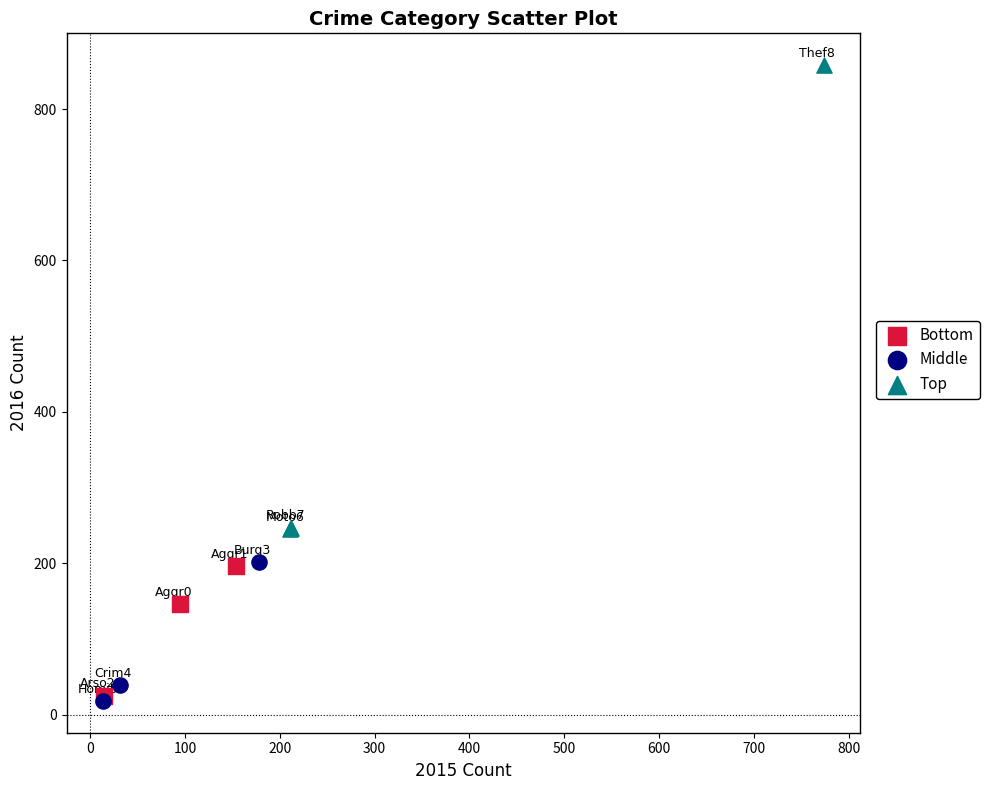

Which series contains the highest Y value?

Top